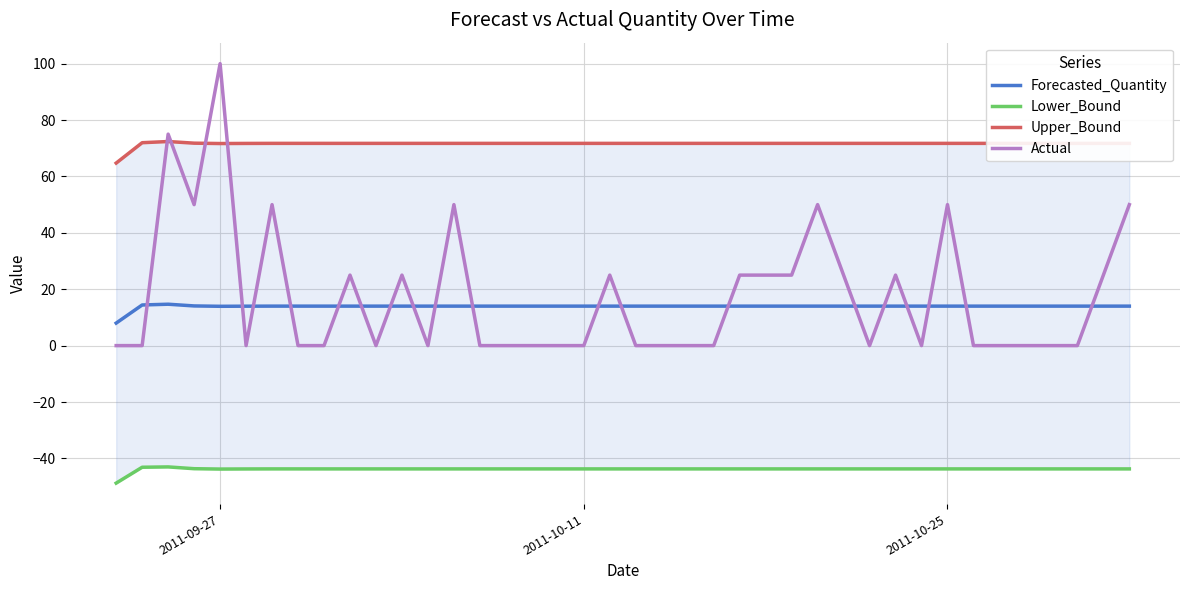

True or false: Actual and Forecasted_Quantity cross at least once.

True